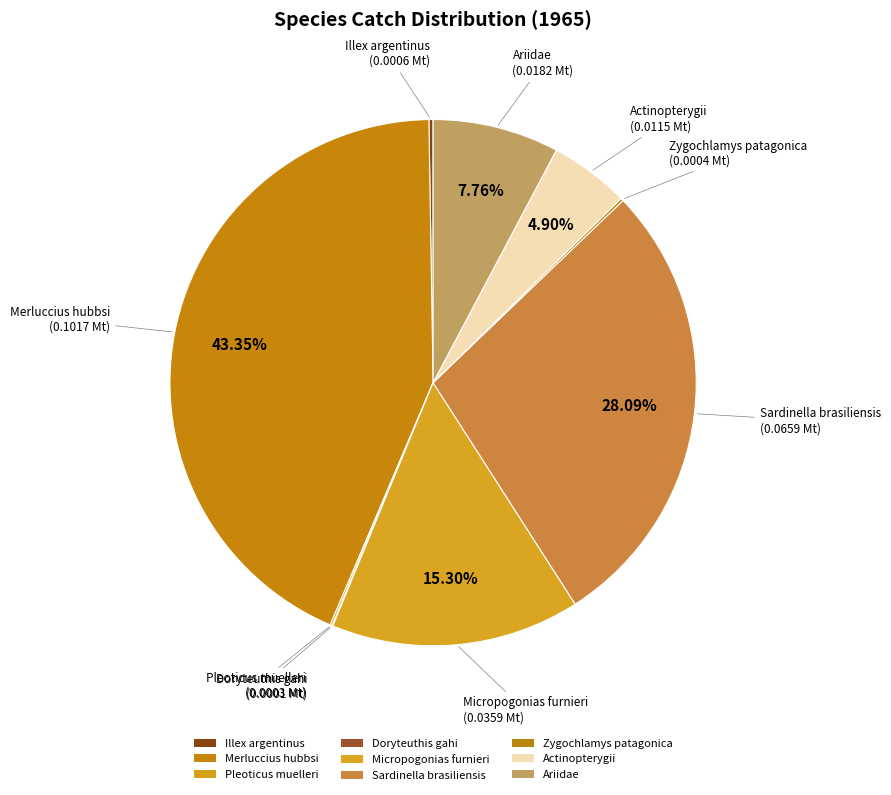

Which has a higher value, Merluccius hubbsi or Zygochlamys patagonica?

Merluccius hubbsi